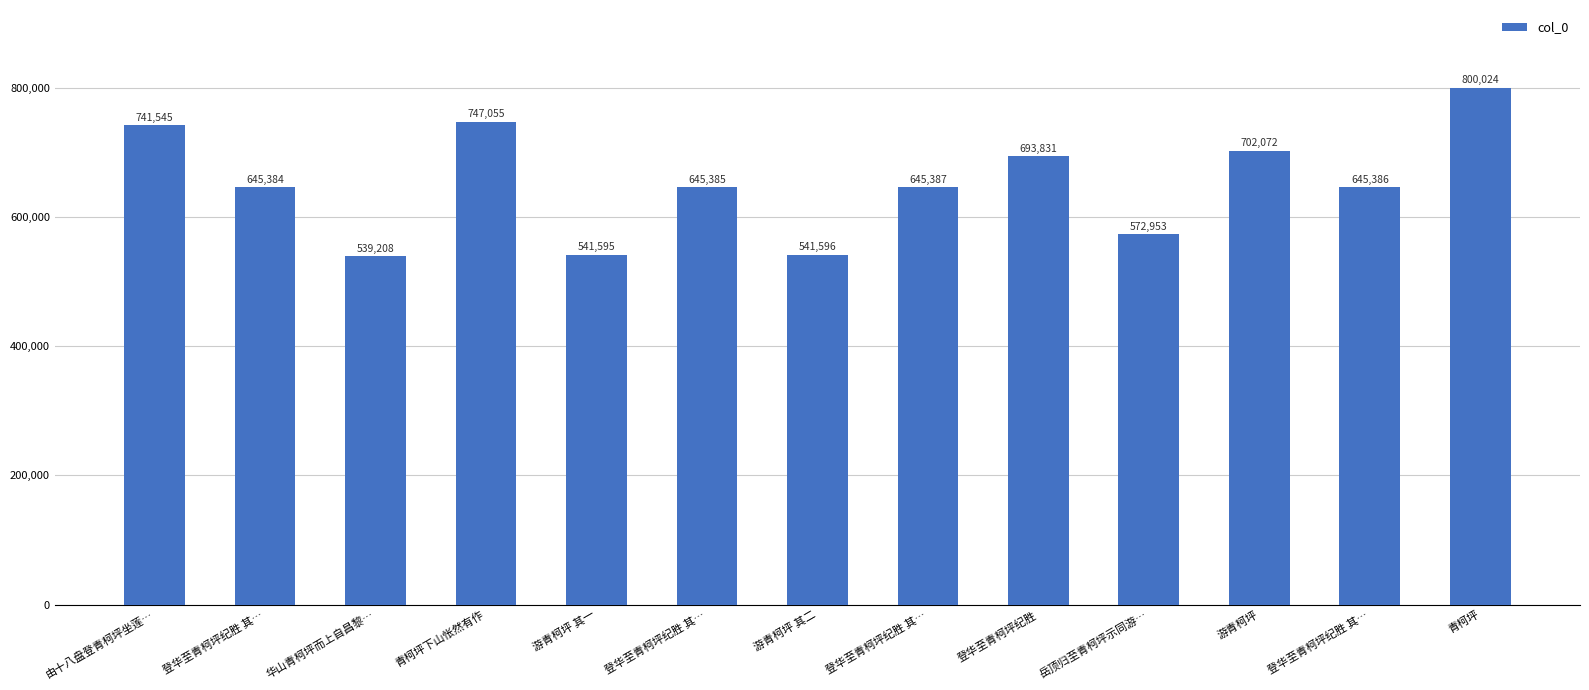

Count the number of categories in the chart.

13